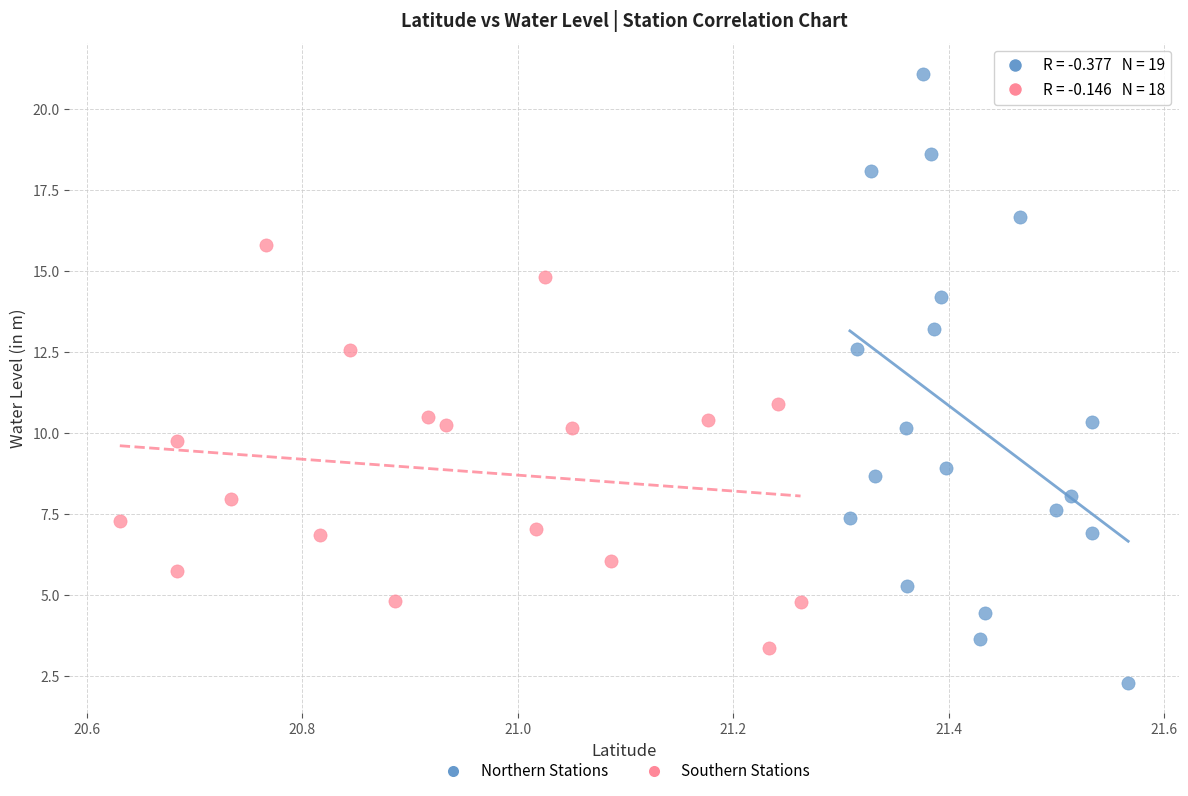

Which series has the largest Y range (max minus min)?

Northern Stations